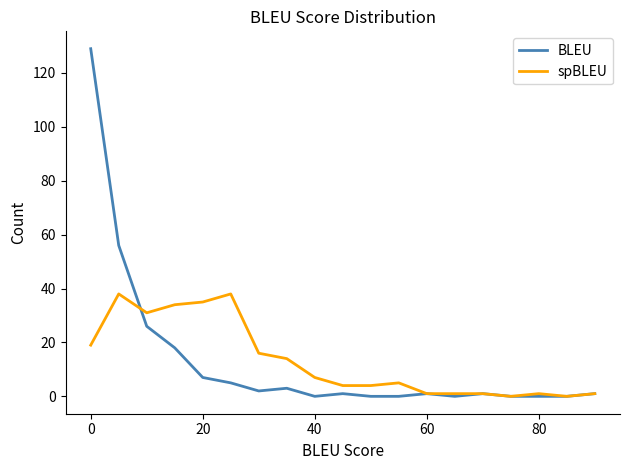

Which series has the largest range (max minus min)?

BLEU